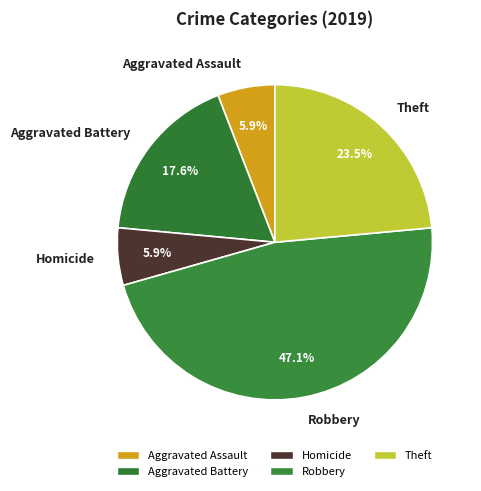

How many slices are in this pie chart?

5